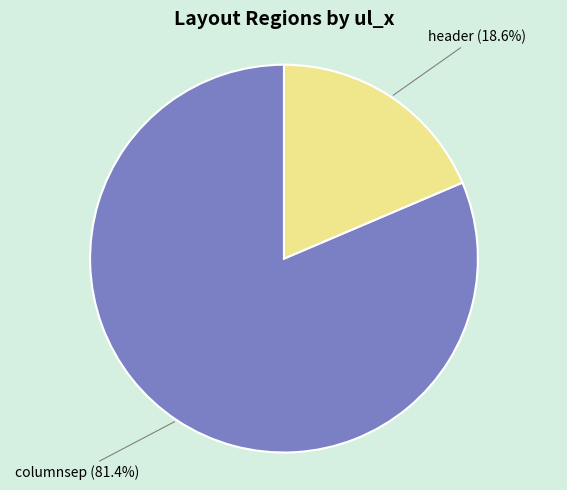

To the nearest percent, what is the difference between the largest and smallest slice percentages?

63%